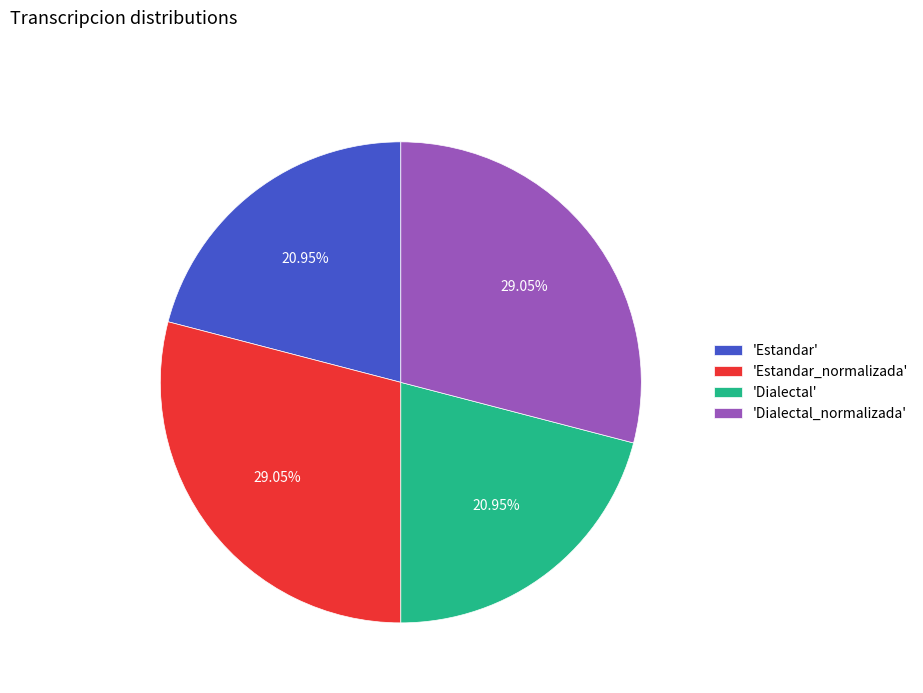

Does 'Estandar_normalizada' account for over 50% of the chart?

No